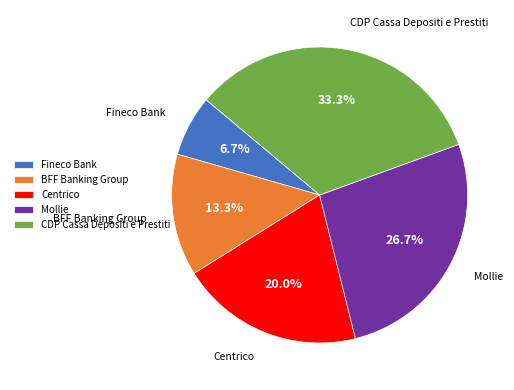

What percentage is the BFF Banking Group slice, to the nearest percent?

13%